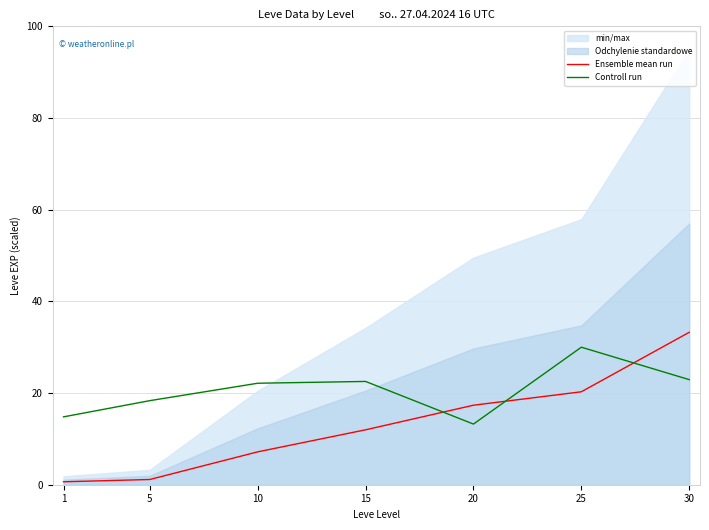

What is the sum of all Ensemble mean run values?

91.8